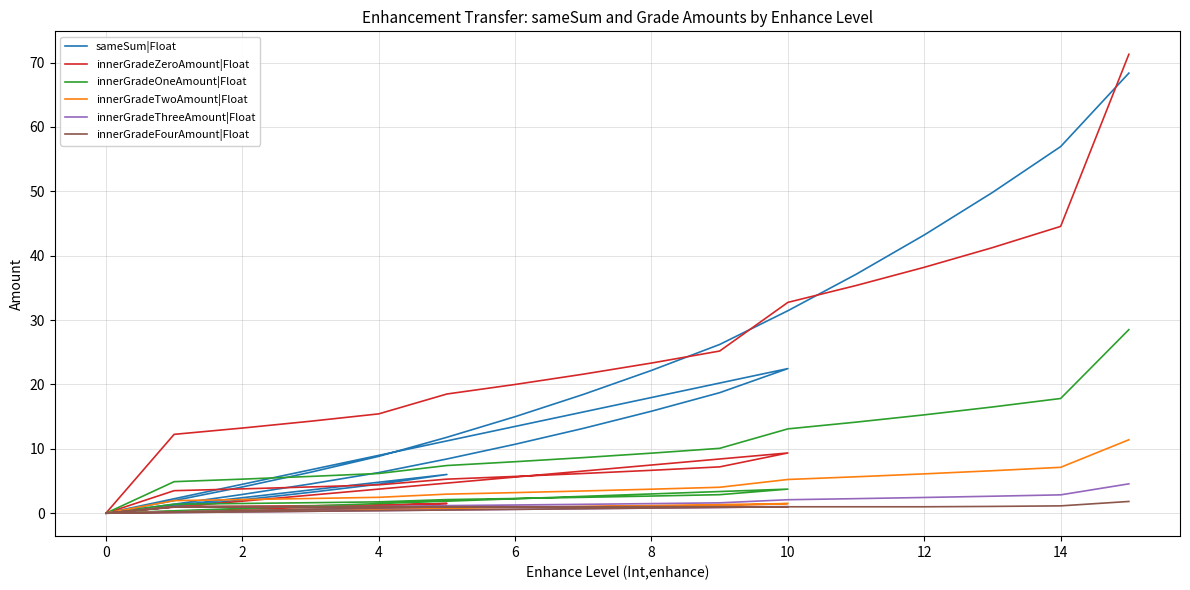

Reading left to right, list all the values displayed in this chart.

sameSum|Float: 0.0	1.0	2.1	3.2	4.5	6.0	0.0	1.4	2.9	4.5	6.3	8.4	10.7	13.2	15.8	18.7	22.5	0.0	2.0	4.1	6.4	8.8	11.8	15.0	18.5	22.2	26.2	31.5	37.1	43.2	49.8	57.0	68.4
innerGradeZeroAmount|Float: 0.0	1.0	1.1	1.2	1.3	1.5	0.0	3.5	3.8	4.1	4.4	5.3	5.7	6.2	6.7	7.2	9.4	0.0	12.2	13.2	14.3	15.4	18.5	20.0	21.6	23.3	25.2	32.8	35.4	38.2	41.3	44.6	71.3
innerGradeOneAmount|Float: 0.0	1.0	1.0	1.0	1.0	1.0	0.0	1.4	1.5	1.6	1.8	2.1	2.3	2.5	2.7	2.9	3.7	0.0	4.9	5.3	5.7	6.2	7.4	8.0	8.6	9.3	10.1	13.1	14.1	15.3	16.5	17.8	28.5
innerGradeTwoAmount|Float: 0.0	1.0	1.0	1.0	1.0	1.0	0.0	1.0	1.0	1.0	1.0	1.0	1.0	1.0	1.1	1.2	1.5	0.0	2.0	2.1	2.3	2.5	3.0	3.2	3.5	3.7	4.0	5.2	5.7	6.1	6.6	7.1	11.4
innerGradeThreeAmount|Float: 0.0	1.0	1.0	1.0	1.0	1.0	0.0	1.0	1.0	1.0	1.0	1.0	1.0	1.0	1.0	1.0	1.0	0.0	1.0	1.0	1.0	1.0	1.2	1.3	1.4	1.5	1.6	2.1	2.3	2.4	2.6	2.9	4.6
innerGradeFourAmount|Float: 0.0	1.0	1.0	1.0	1.0	1.0	0.0	1.0	1.0	1.0	1.0	1.0	1.0	1.0	1.0	1.0	1.0	0.0	1.0	1.0	1.0	1.0	1.0	1.0	1.0	1.0	1.0	1.0	1.0	1.0	1.1	1.1	1.8